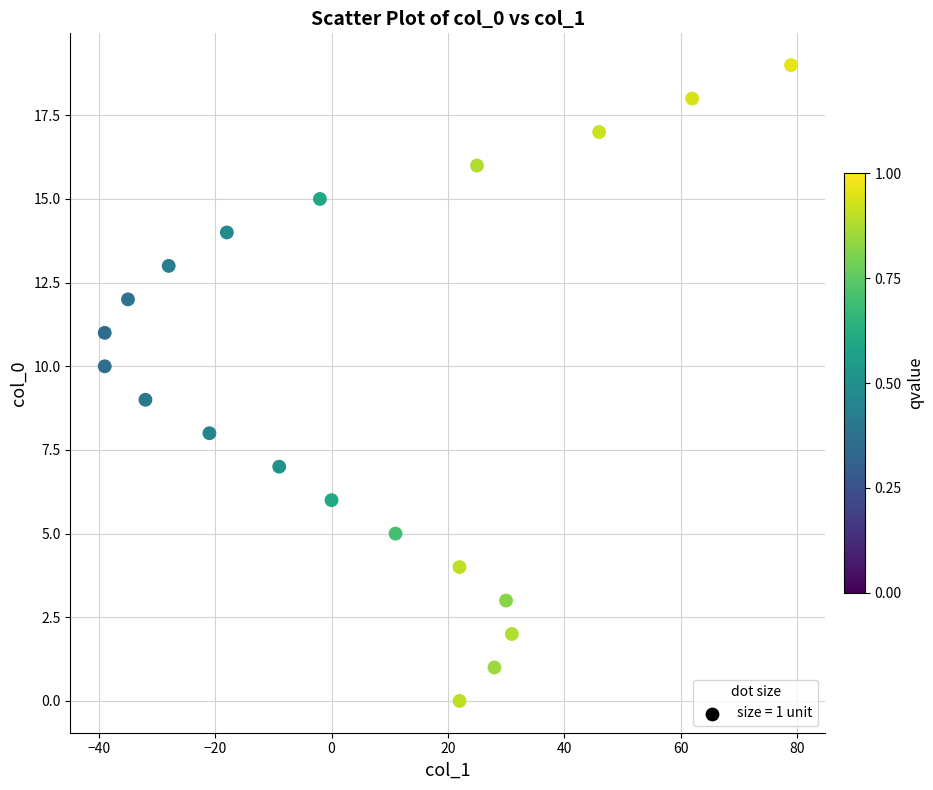

What is the range of Y values (max minus min)?

19